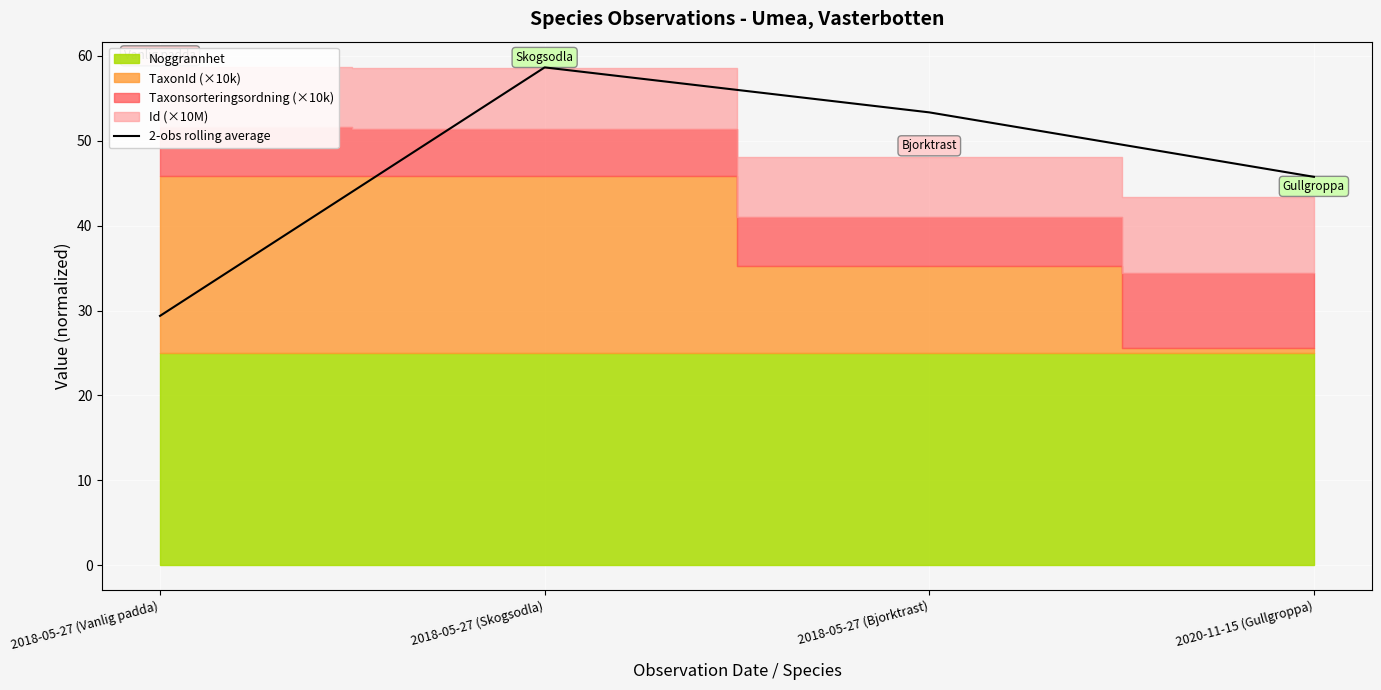

The value at 2018-05-27 (Vanlig padda) is 39.2. True or false?

False